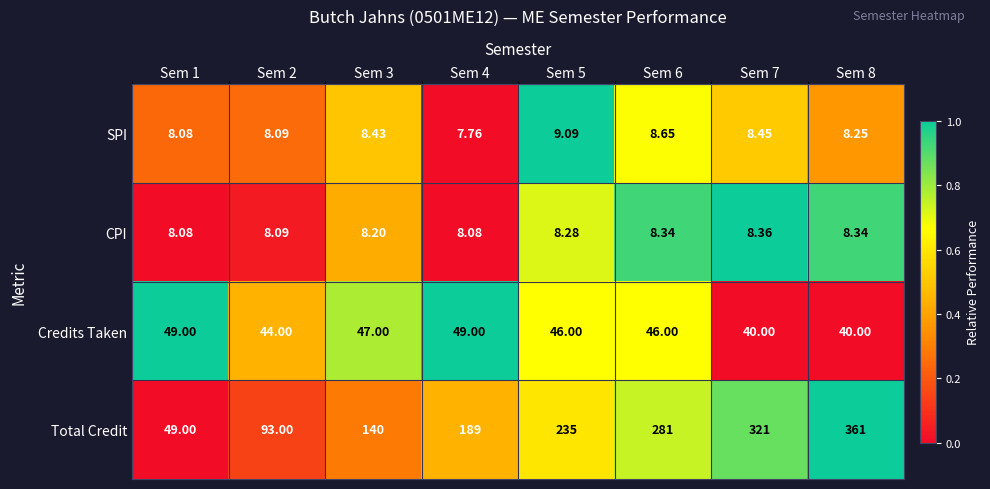

Between Sem 1 and Sem 3, which series saw the biggest shift?

Total Credit